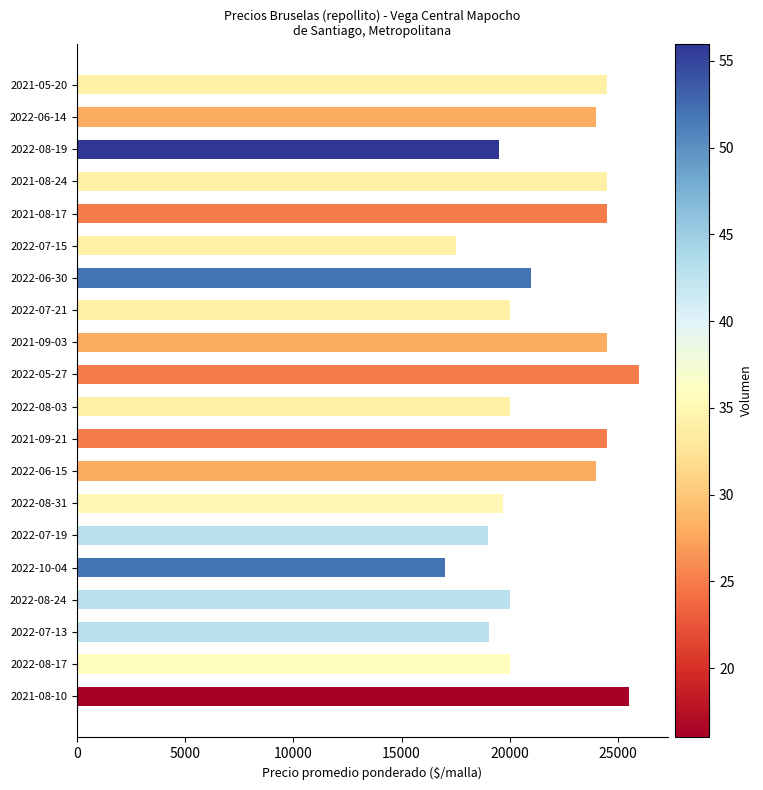

What is the difference between the values at 2022-08-03 and 2021-05-20?

4500